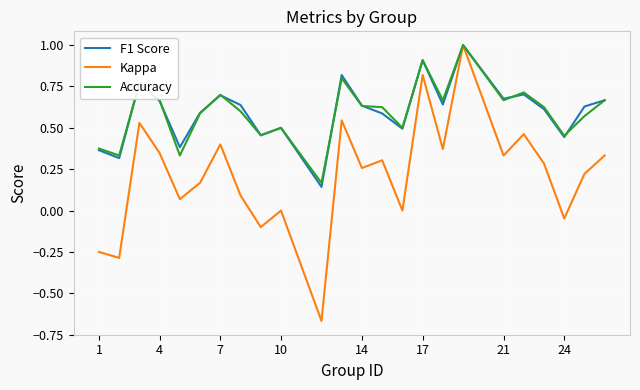

In Kappa, how many points are higher than both neighbors (excluding endpoints)?

8